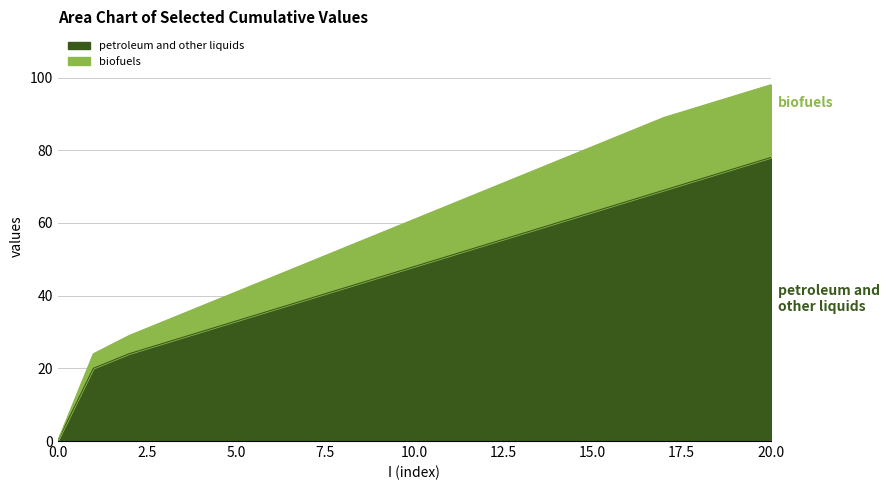

Which series has the widest spread of values?

biofuels